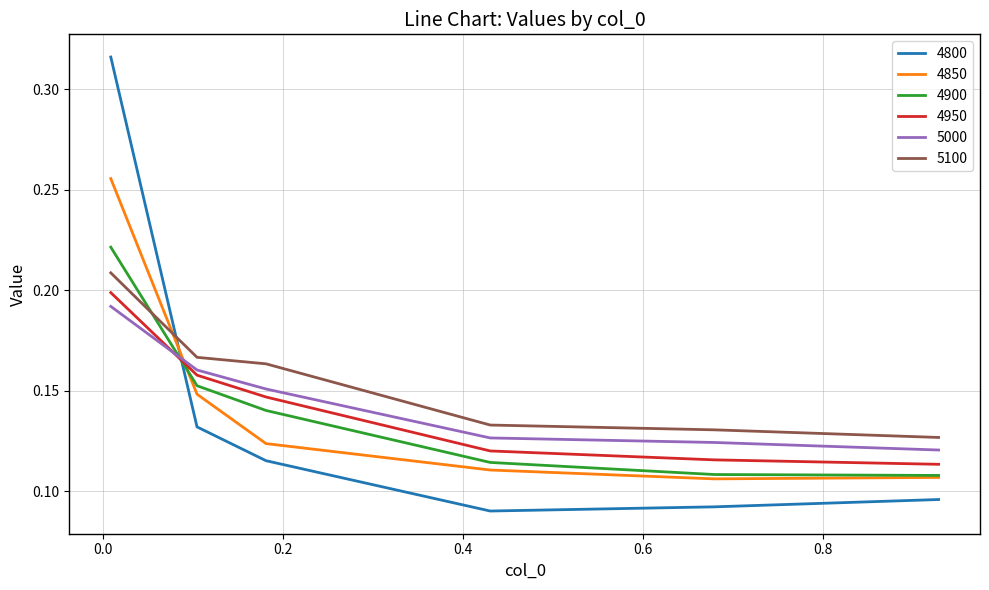

Which series has the widest spread of values?

4800